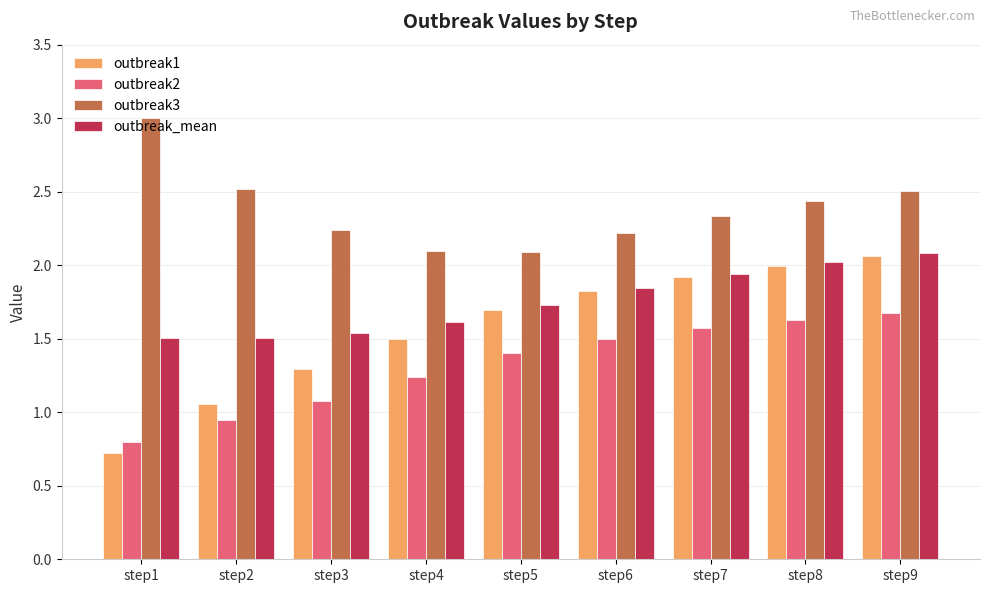

Which series has the largest range (max minus min)?

outbreak1